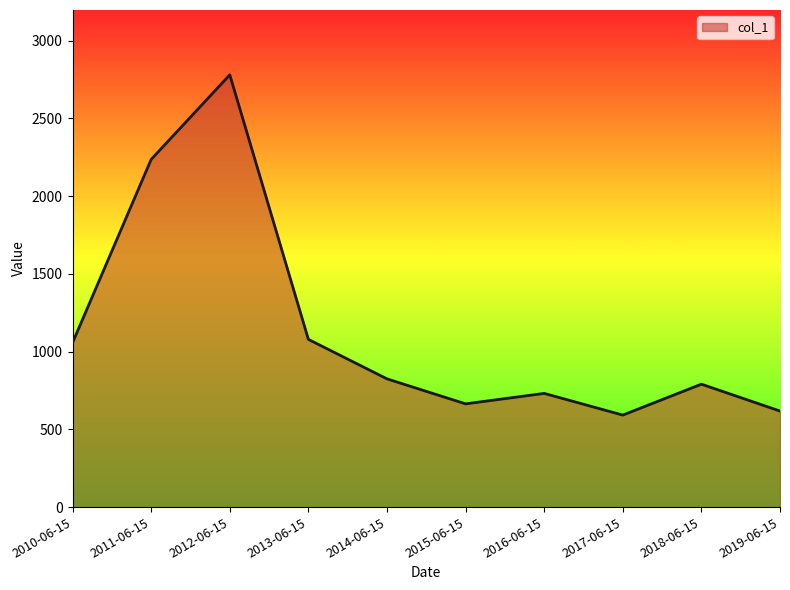

Count the number of categories in the chart.

10